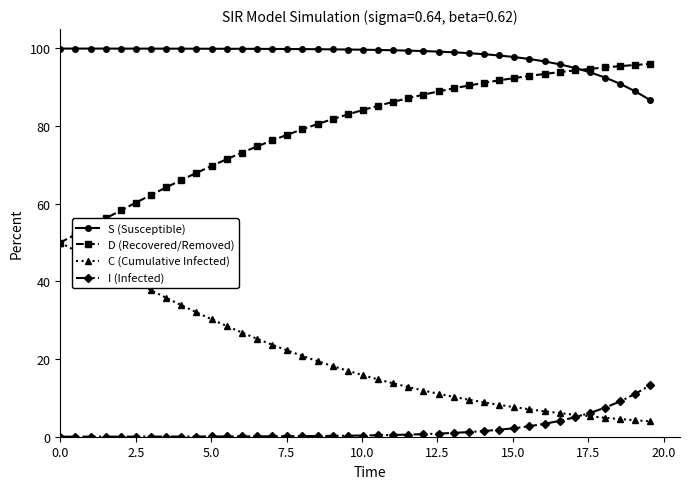

Rank the series by their average value, from highest to lowest.

S (Susceptible), D (Recovered/Removed), C (Cumulative Infected), I (Infected)